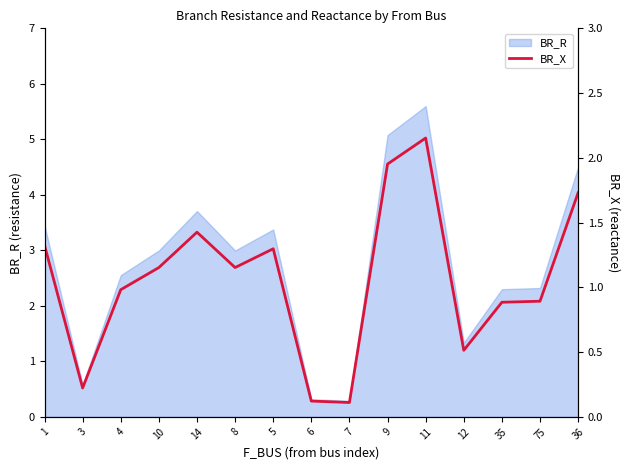

Where does the data first go above 1?

1